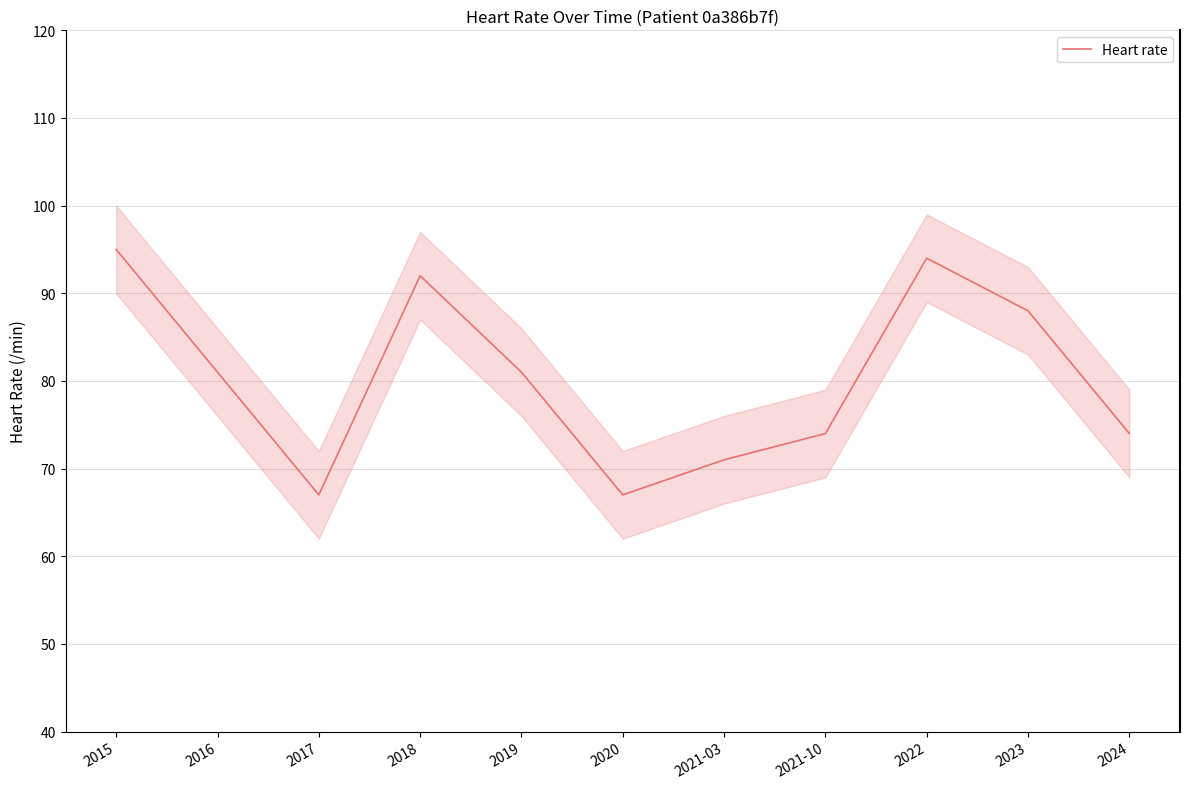

Where is the first local minimum?

2017